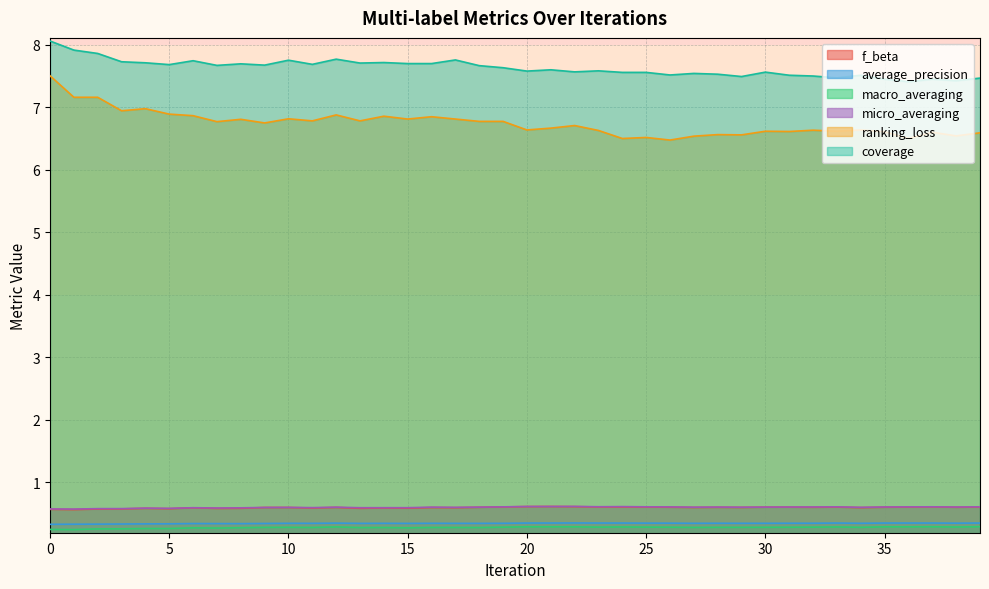

At which category does average_precision reach its first local peak?

6